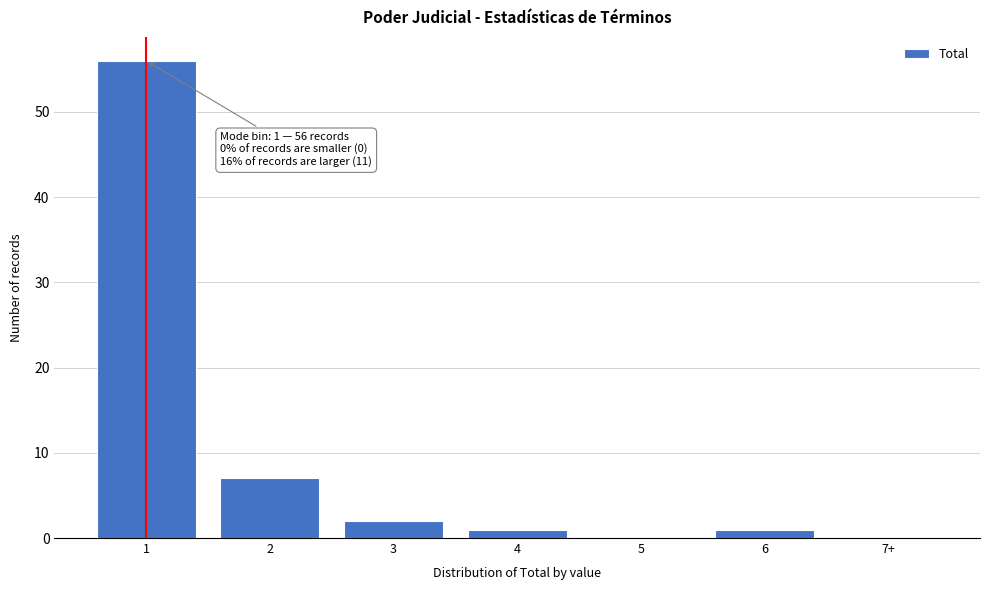

Reading left to right, extract all data points from this chart.

1=56	2=7	3=2	4=1	5=0	6=1	7+=0